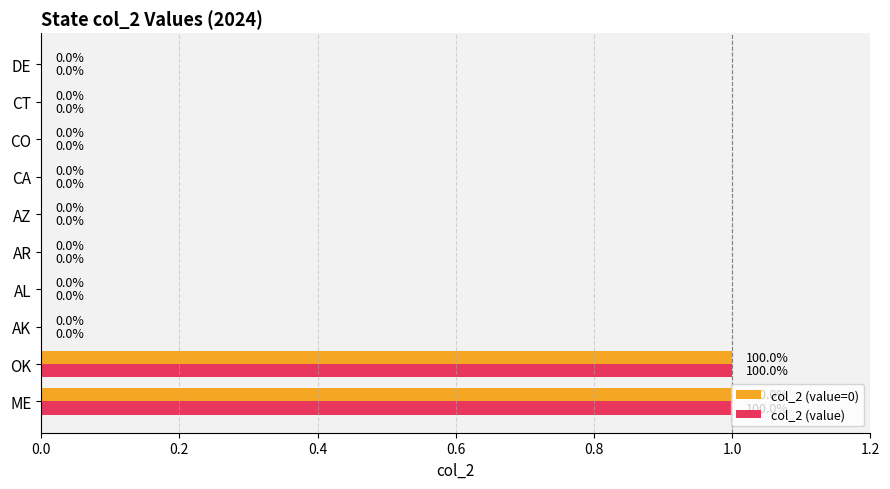

What is the greatest value displayed?

1